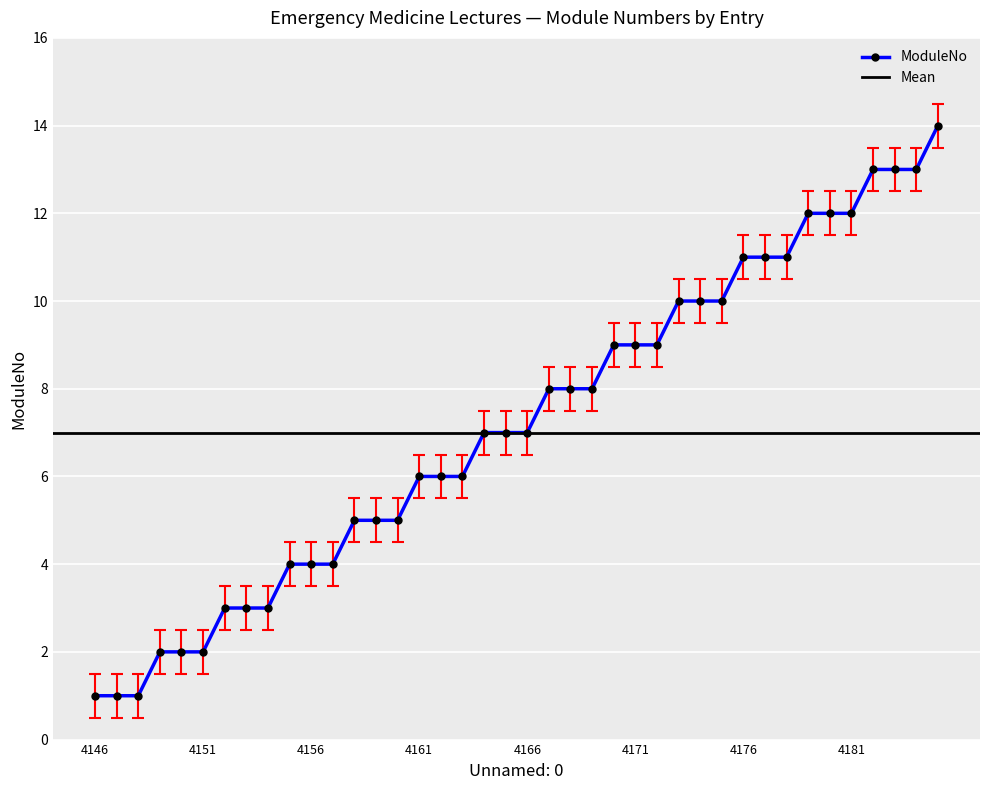

What is the highest value of the ModuleNo series?

14